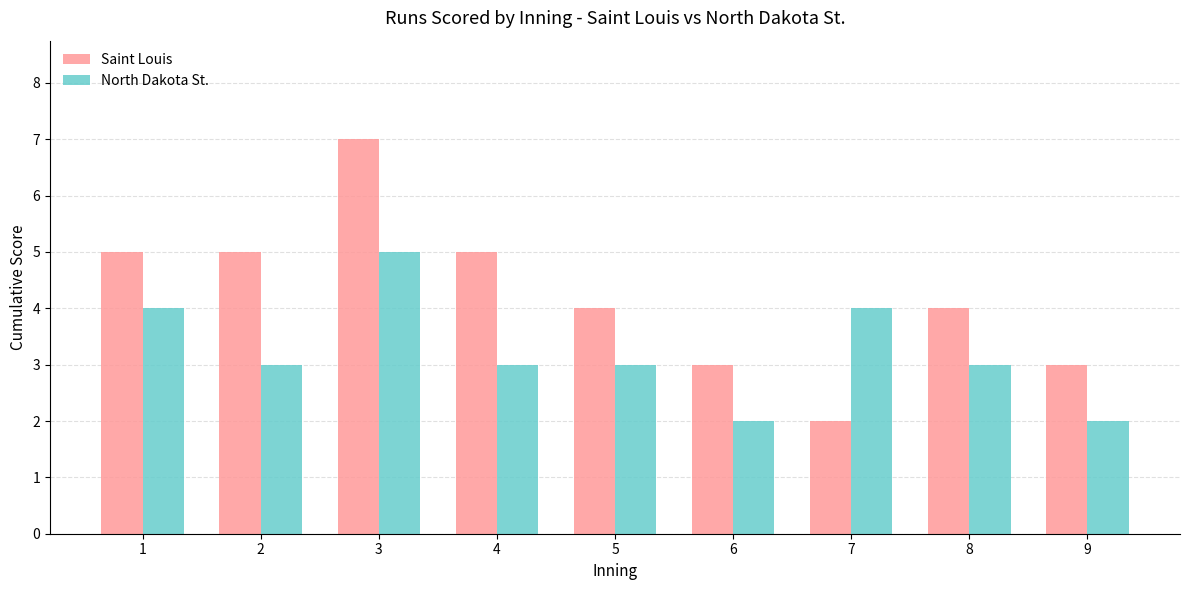

What is the total value across all series at 7?

6